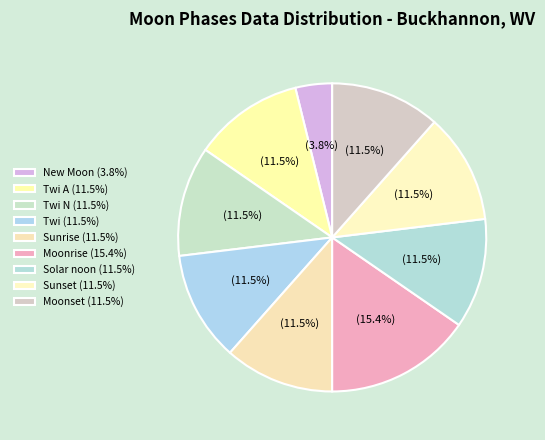

Count the number of slices in the pie.

9